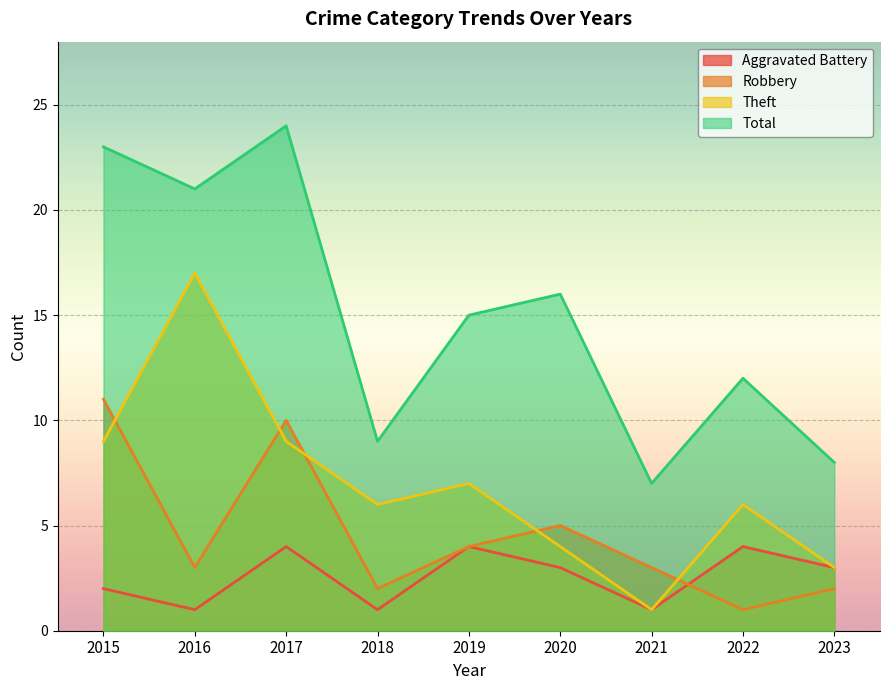

In Robbery, how many points are higher than both neighbors (excluding endpoints)?

2